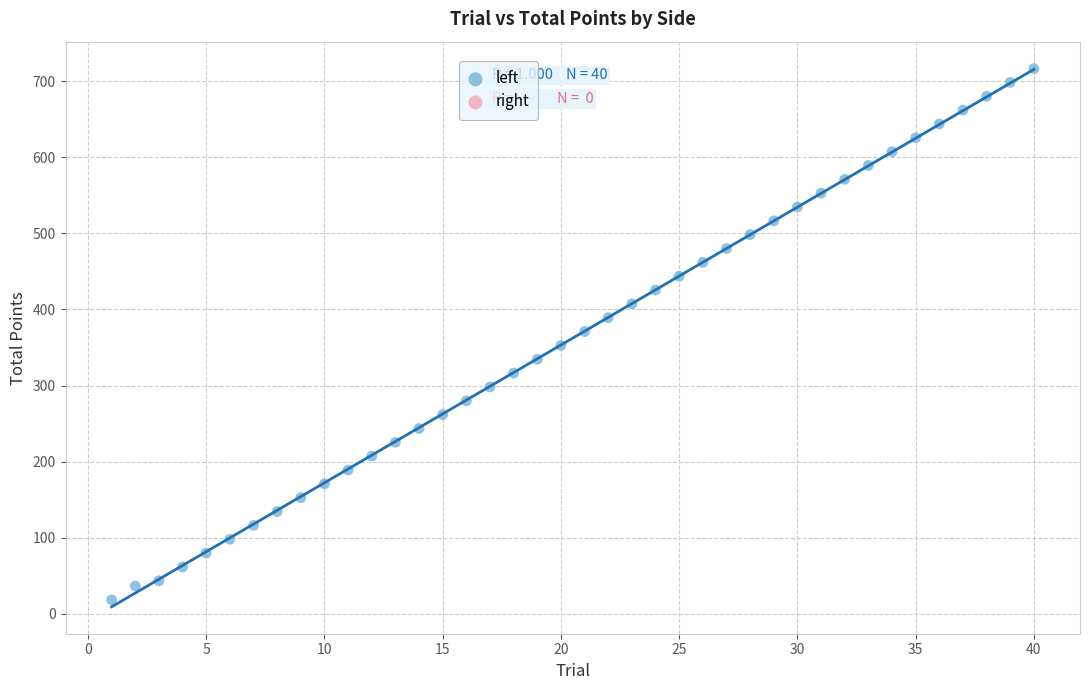

What is the range of X values (max minus min)?

39.0